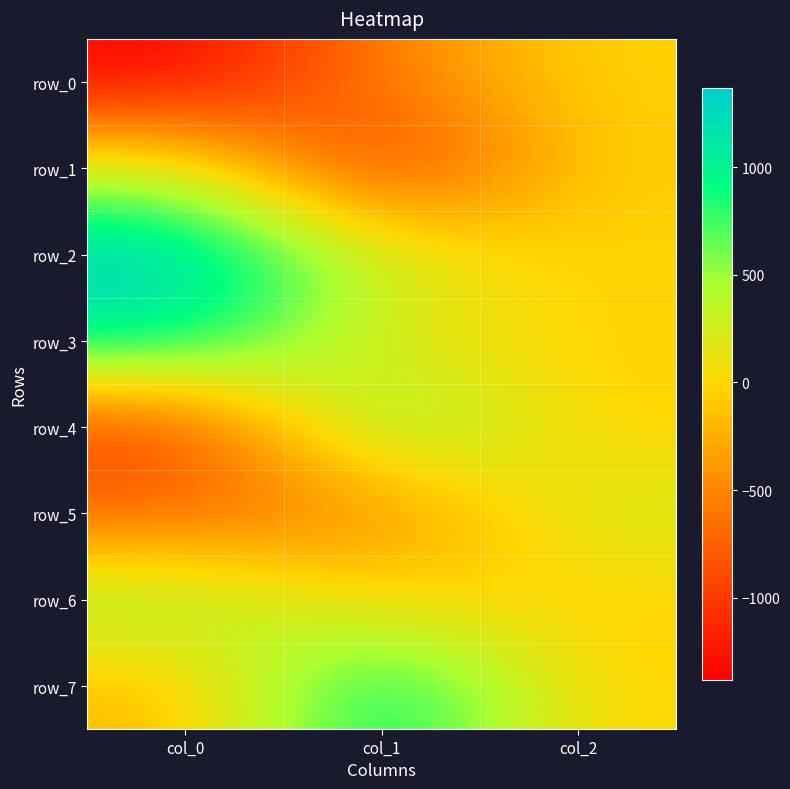

What is the difference between the maximum and minimum values in the row_2 series?

1404.8